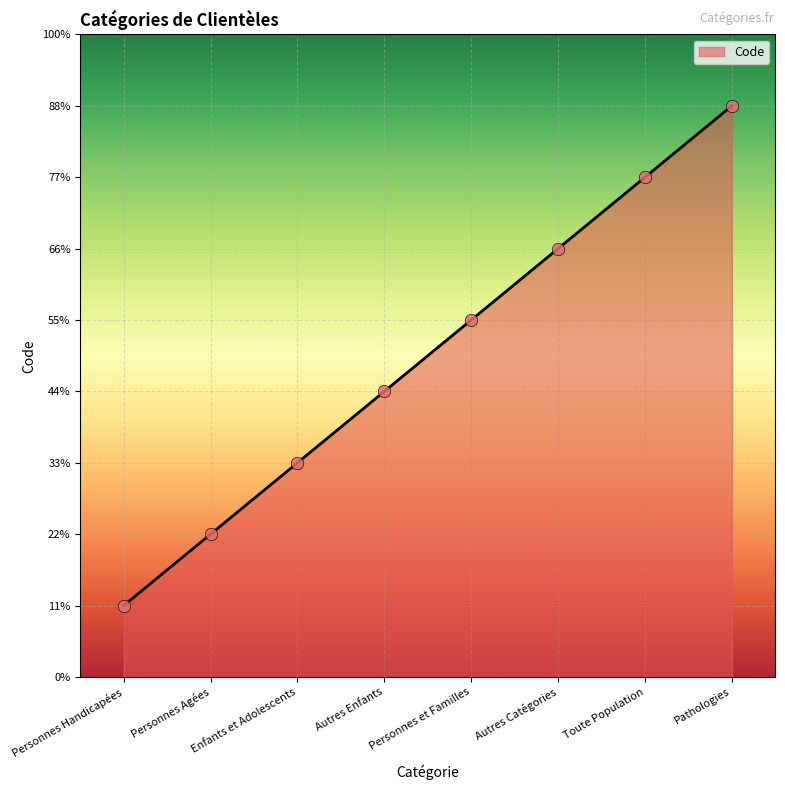

Between Toute Population and Autres Catégories, which is larger?

Toute Population